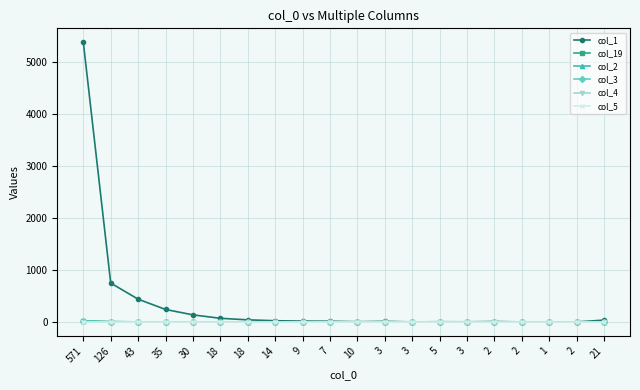

What are all the series names shown in the legend?

col_1, col_19, col_2, col_3, col_4, col_5